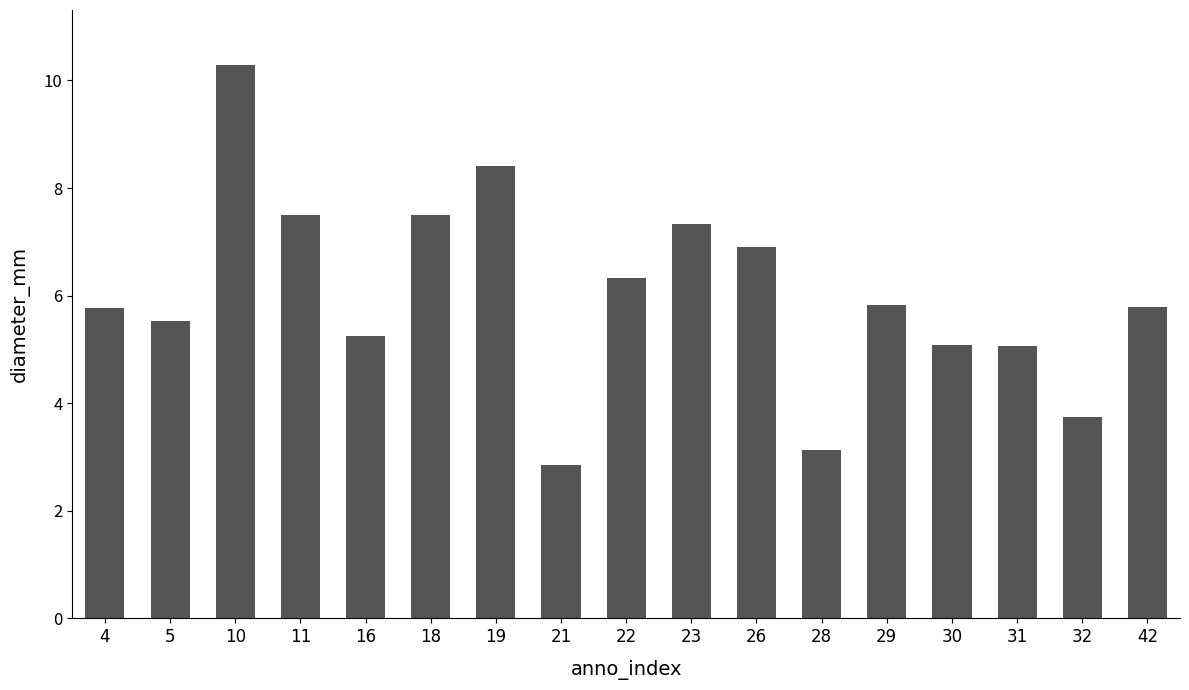

Reading right to left, transcribe all the data shown in this chart.

5.8	3.7	5.1	5.1	5.8	3.1	6.9	7.3	6.3	2.8	8.4	7.5	5.3	7.5	10.3	5.5	5.8